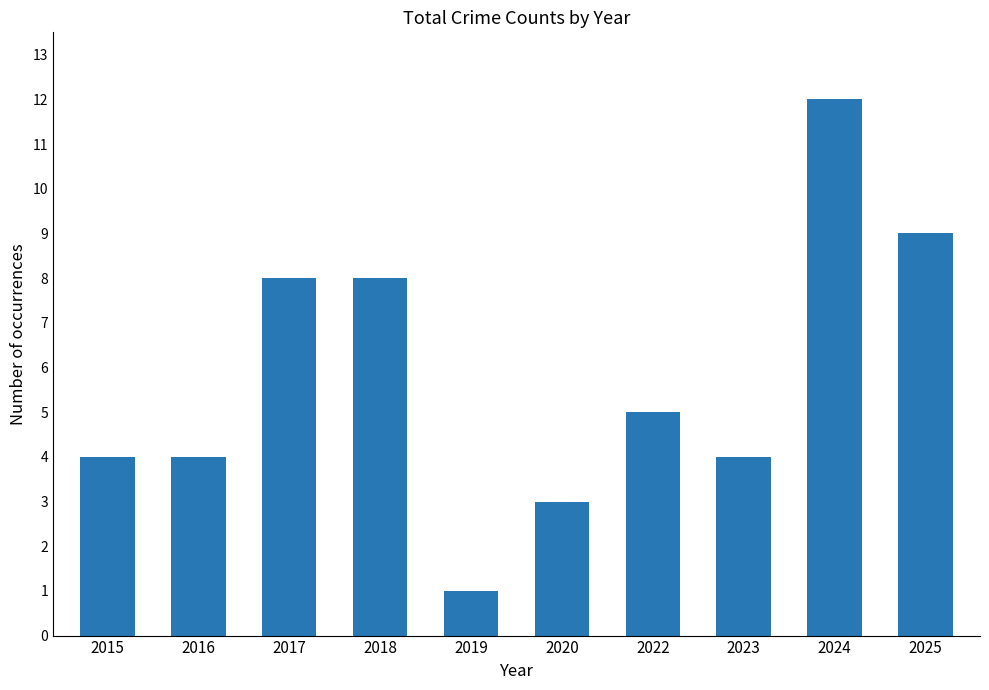

Is it true that the value at 2016 is 6?

False